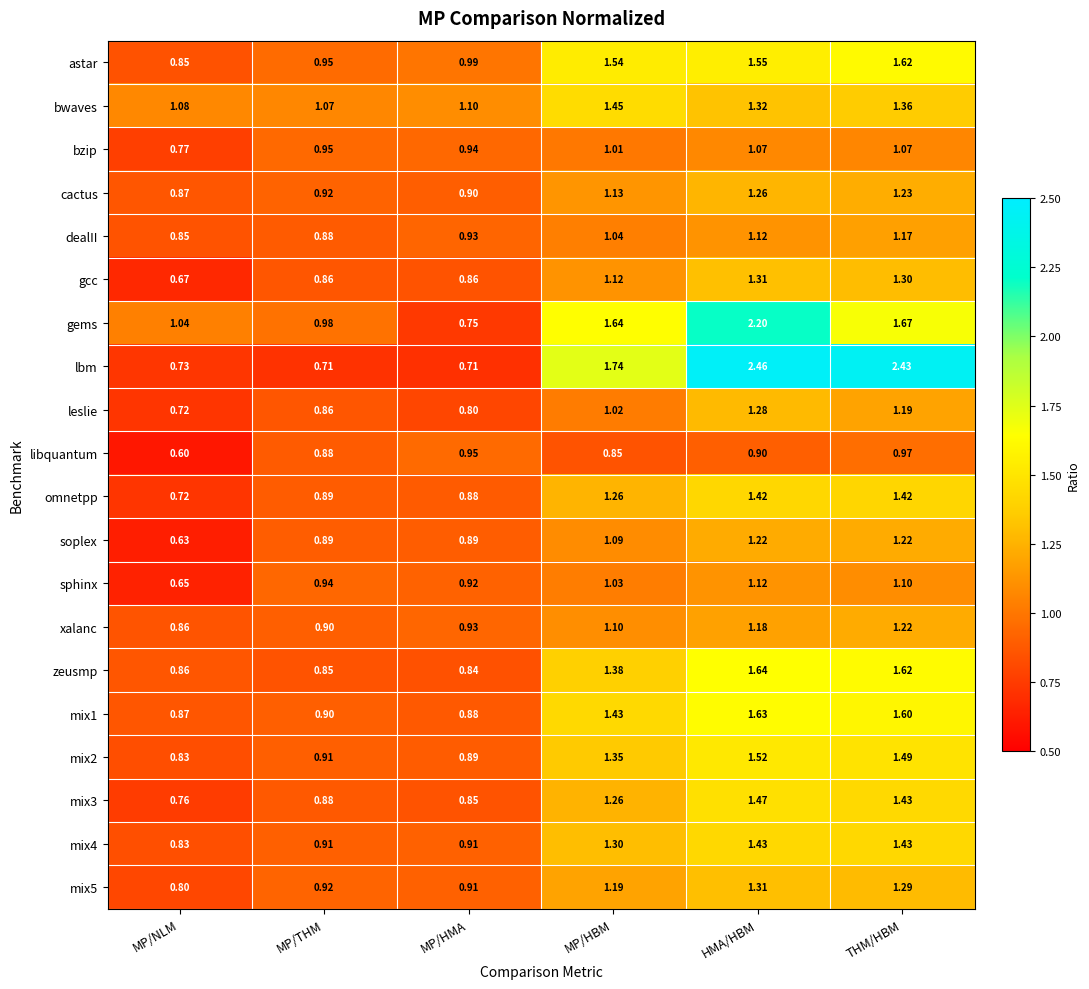

How many data points in soplex are less than 1?

3